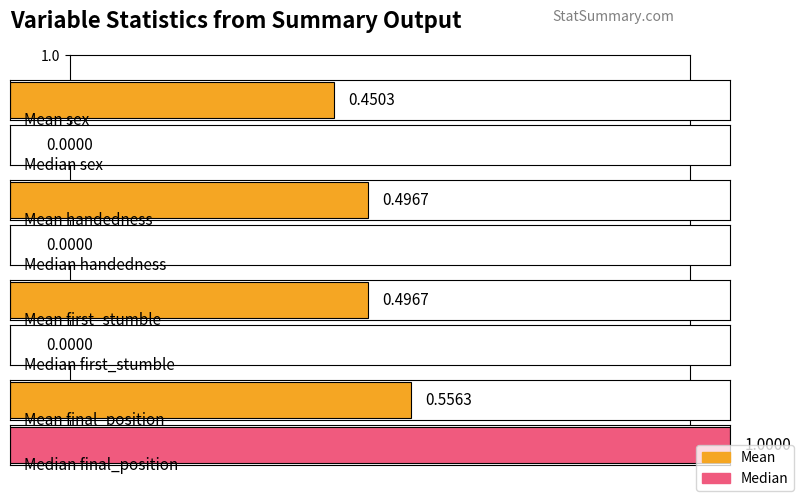

Which has a higher value, handedness or final_position?

final_position